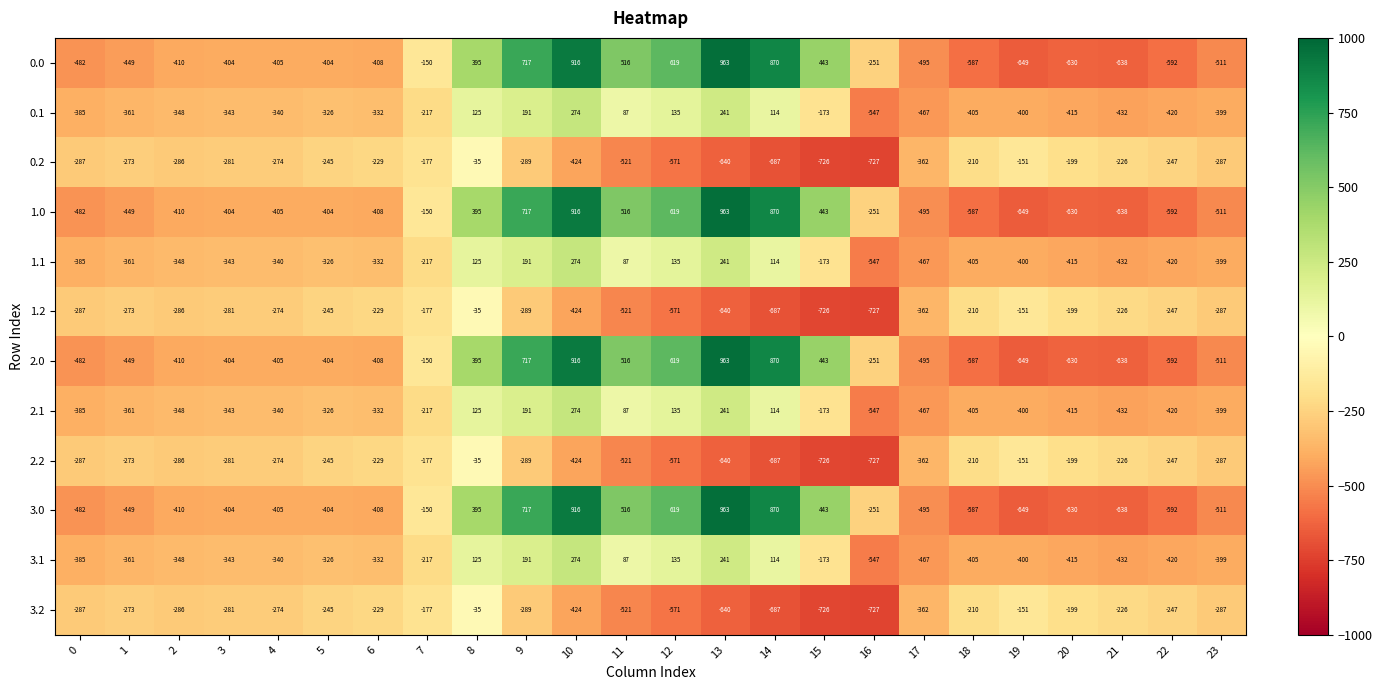

True or false: 3.1 has a value of -217 at 7.

True